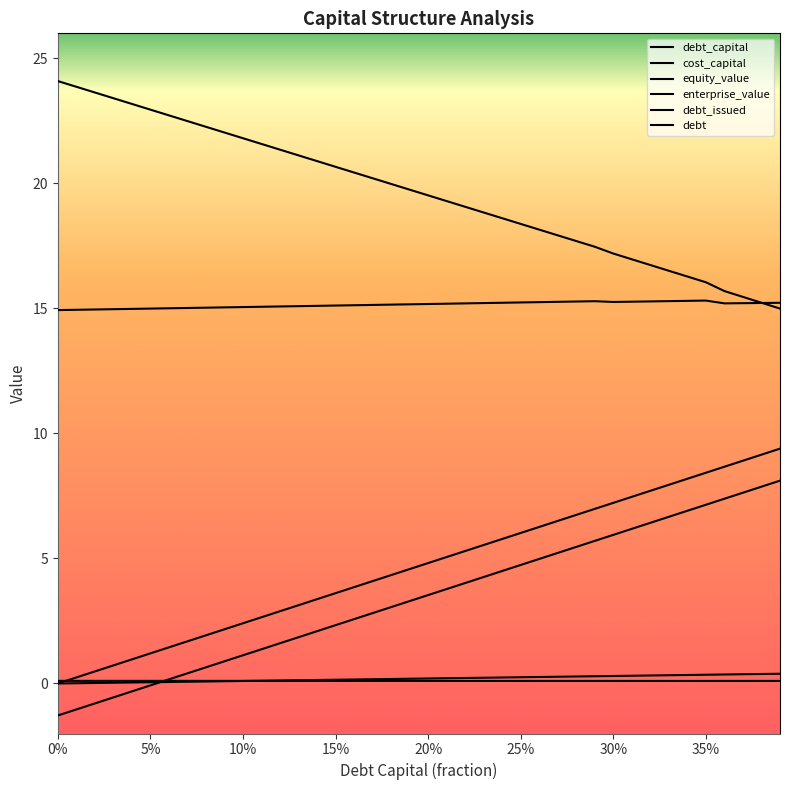

What is the smallest value displayed?

-1.3